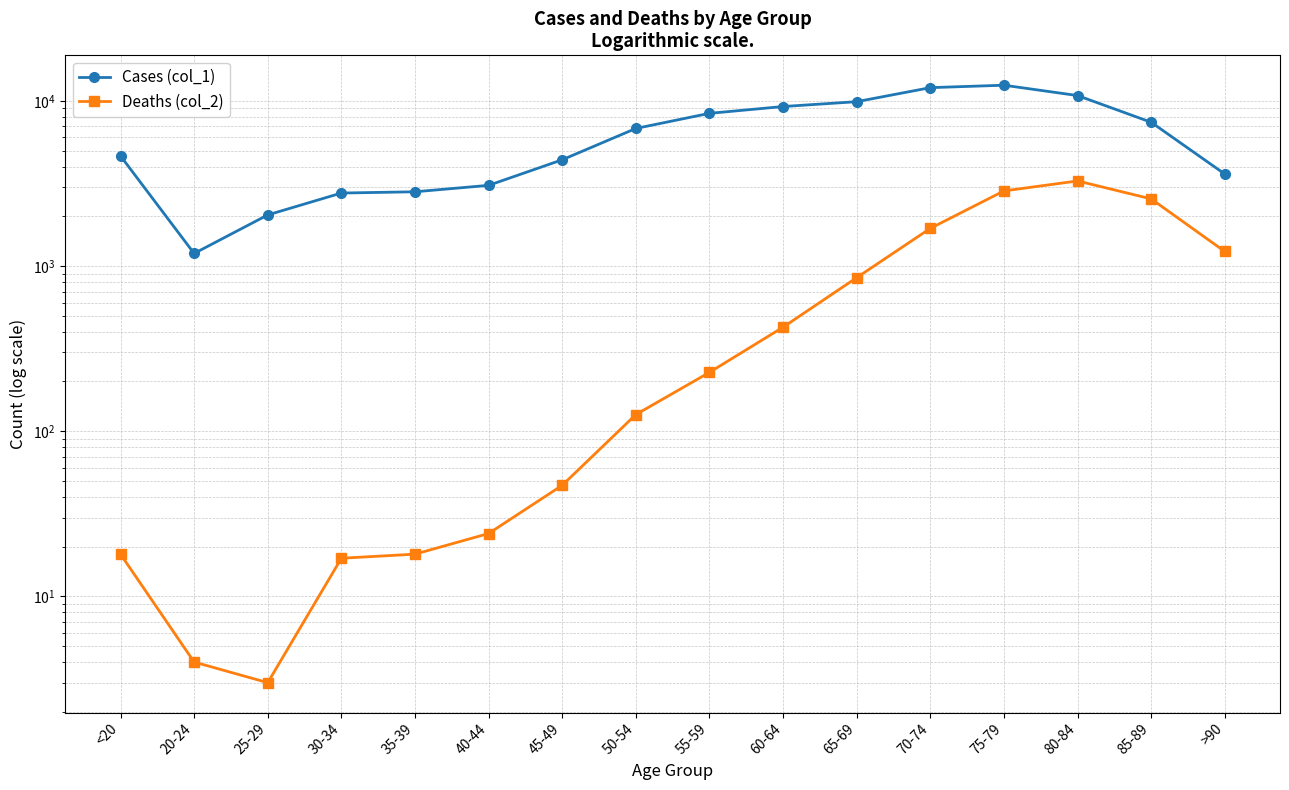

Which series has the widest spread of values?

Cases (col_1)